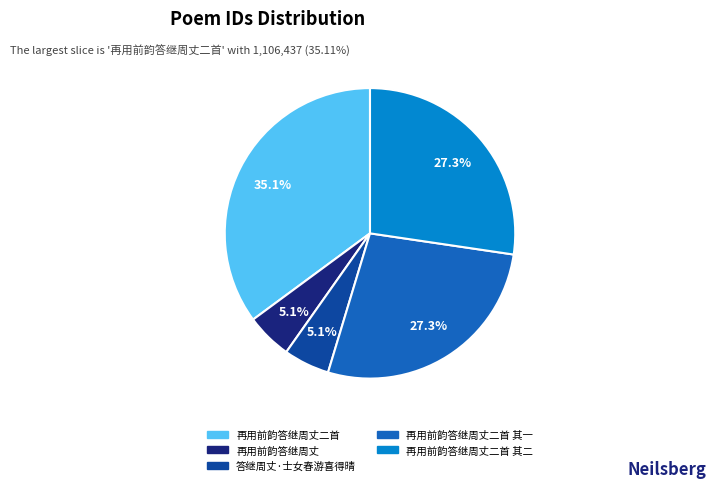

Count the number of slices in the pie.

5